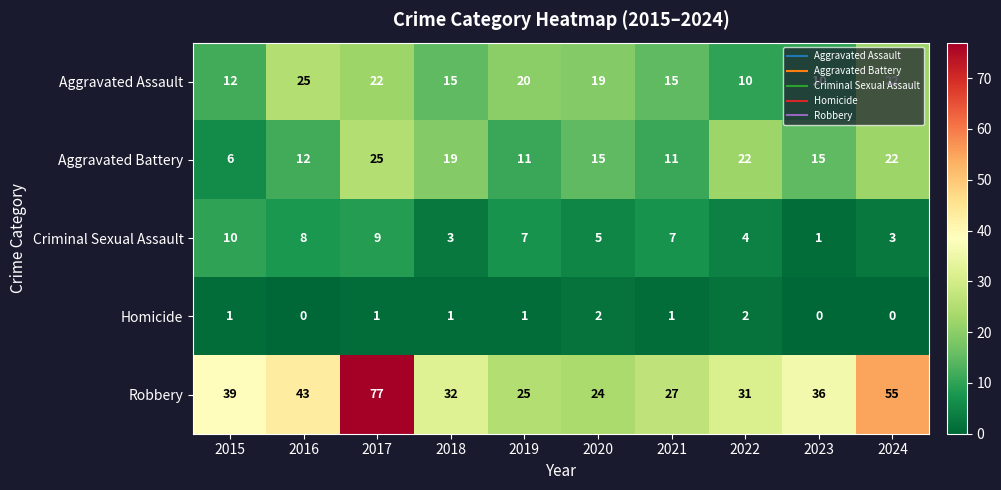

At how many categories does at least one series exceed 11?

10